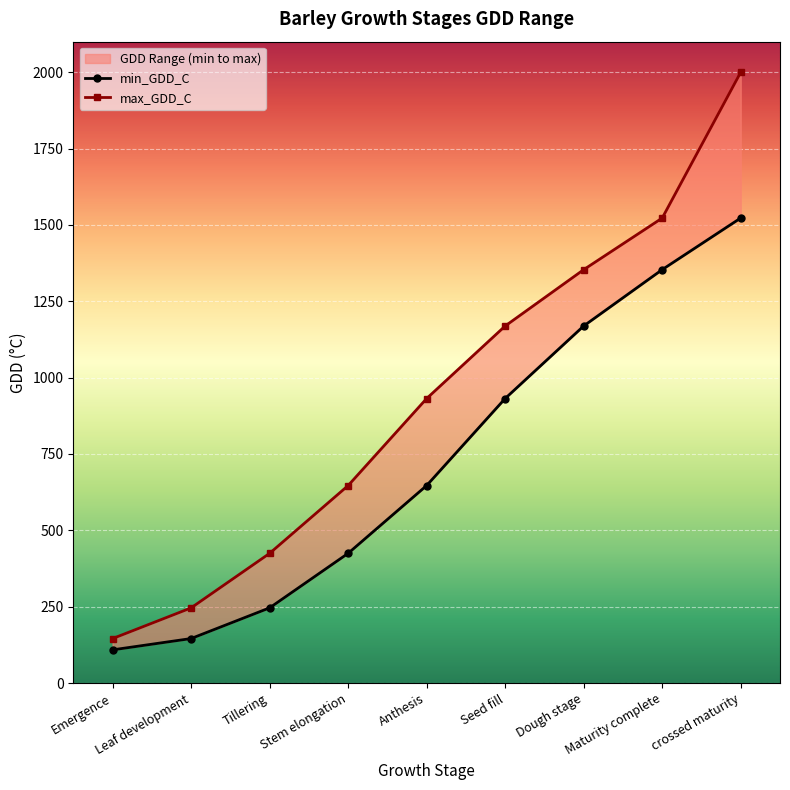

What is the label of the 2nd point from the left?

Leaf development